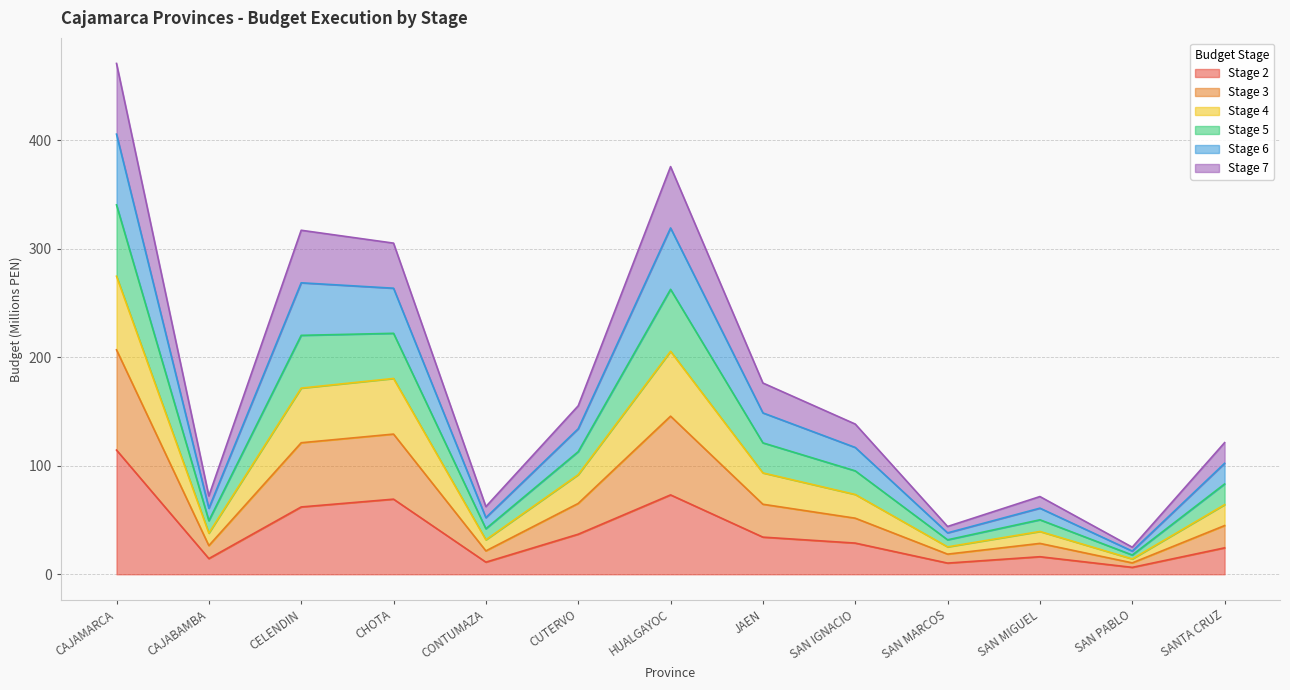

At which category is the sum across all series the highest?

CAJAMARCA